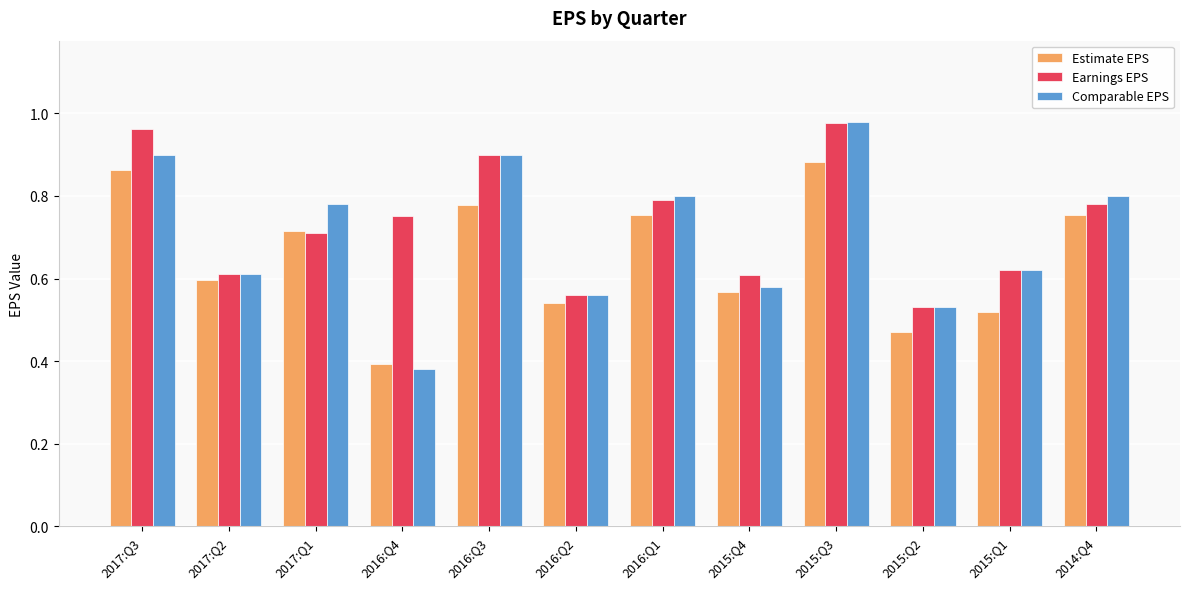

Does the chart contain any negative values?

No